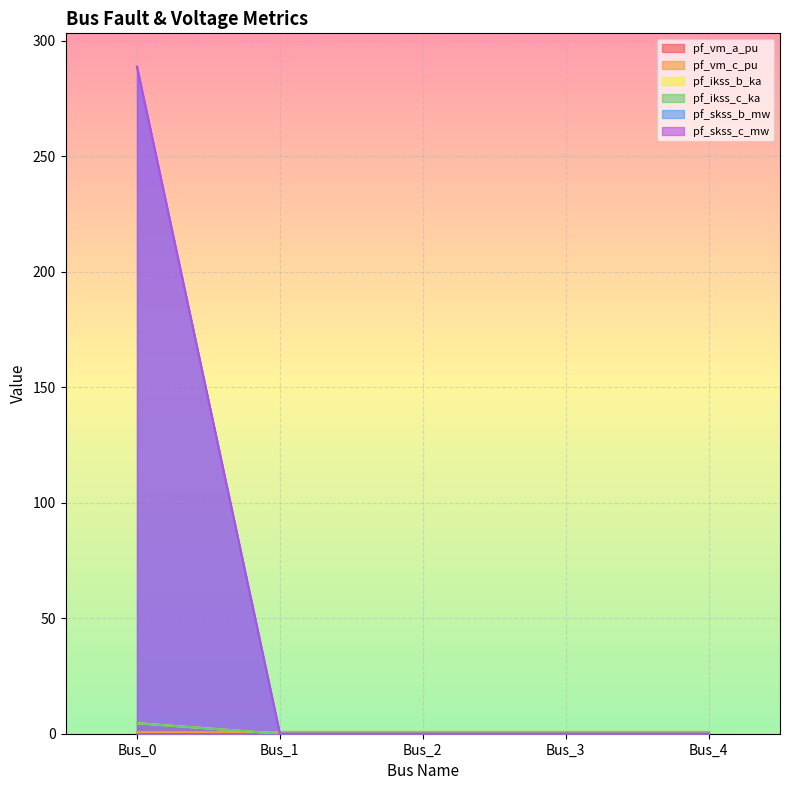

How many values in the pf_skss_c_mw series exceed 0?

1